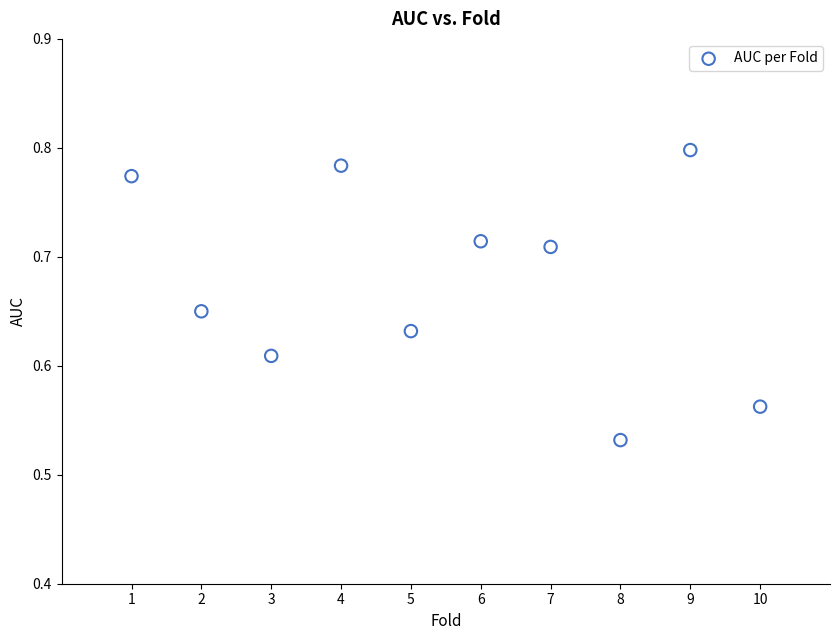

What is the range of Y values (max minus min)?

0.3